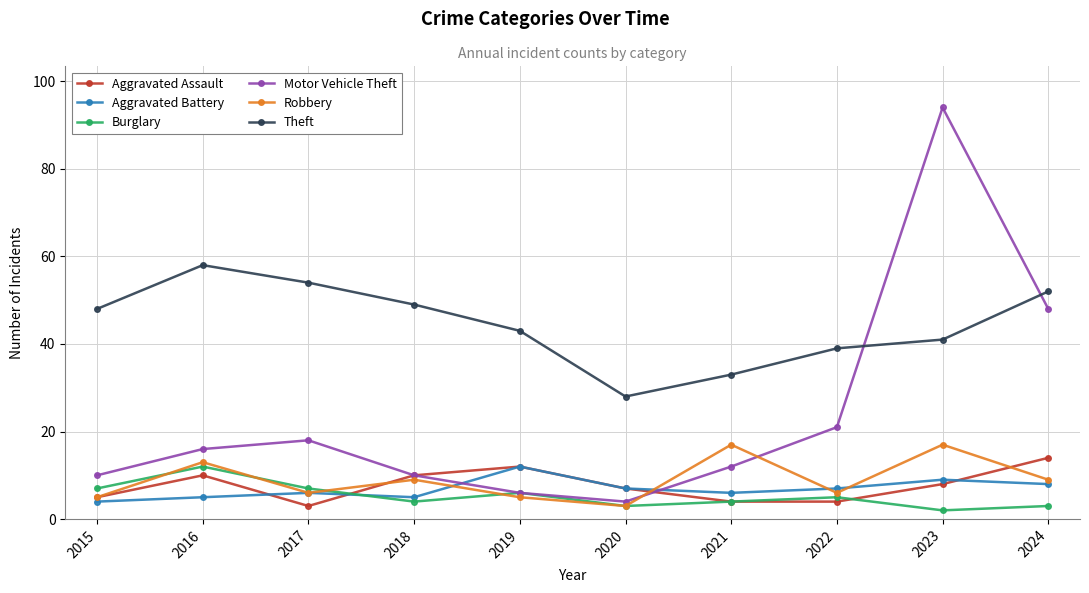

Which label corresponds to the largest value in the chart?

2023